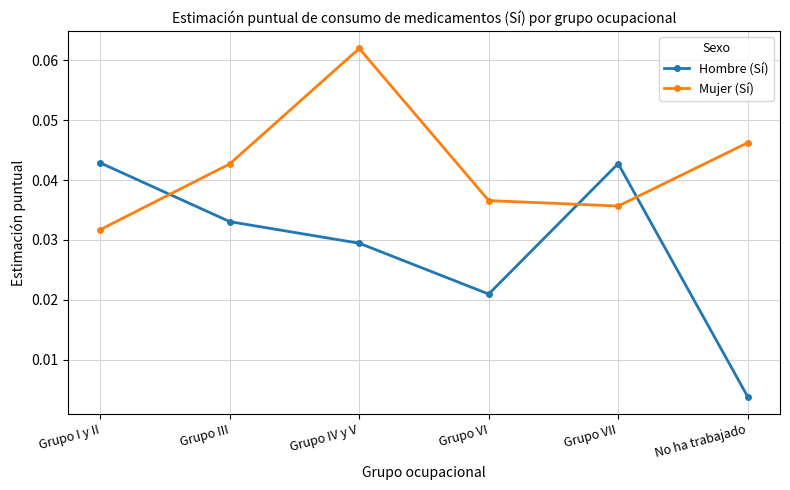

How many times do Mujer (Sí) and Hombre (Sí) cross each other?

3